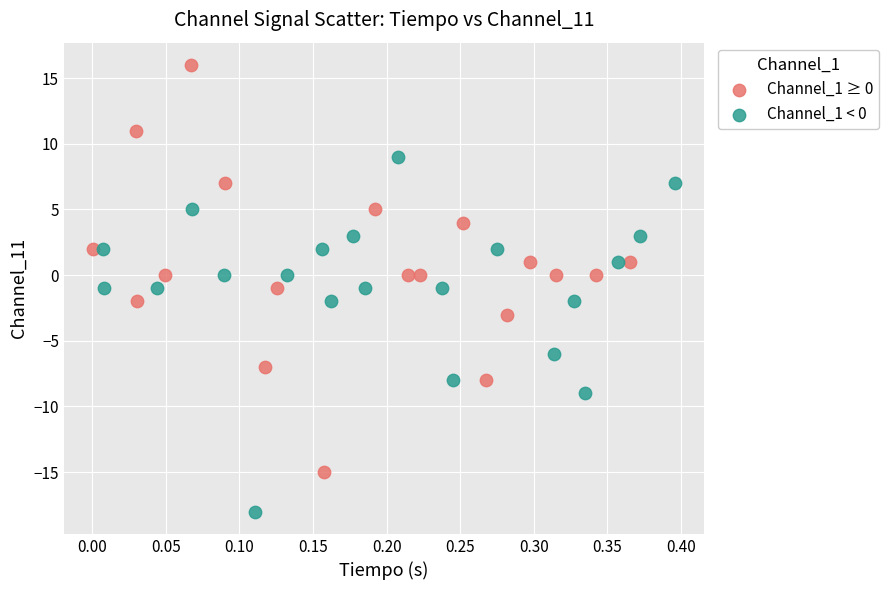

Which series contains the highest Y value?

Channel_1 ≥ 0